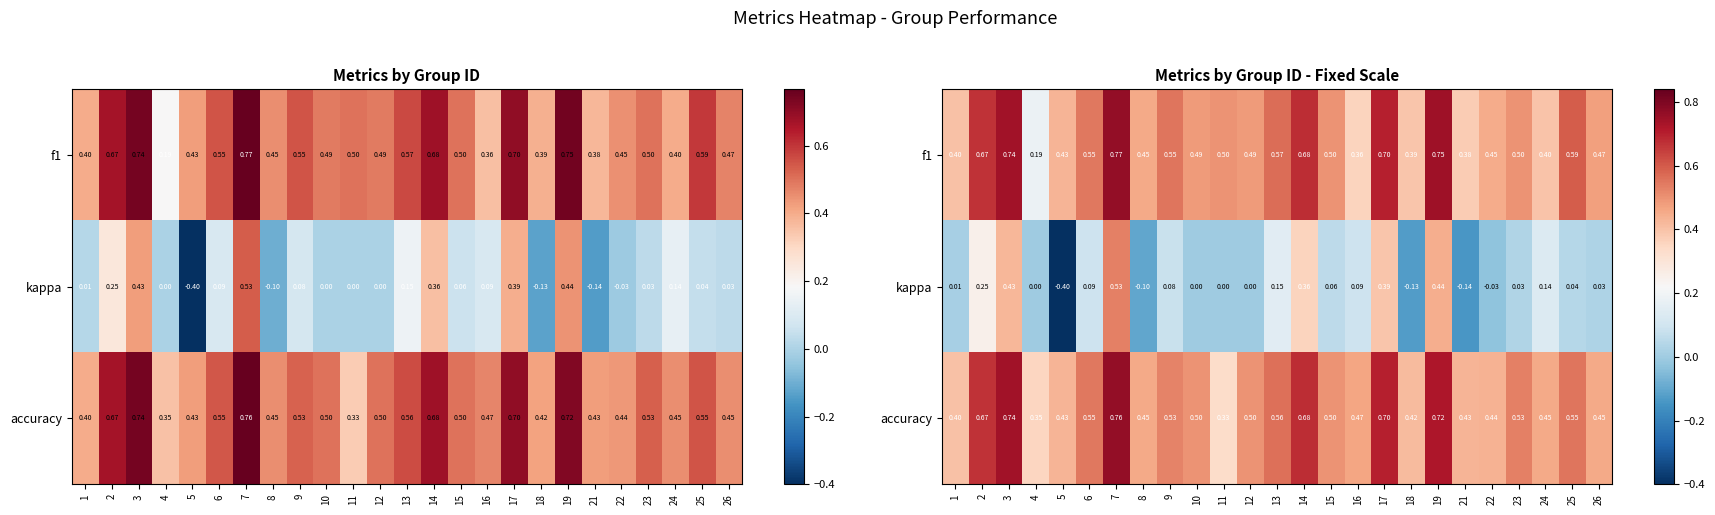

At which category is the sum across all series the highest?

7